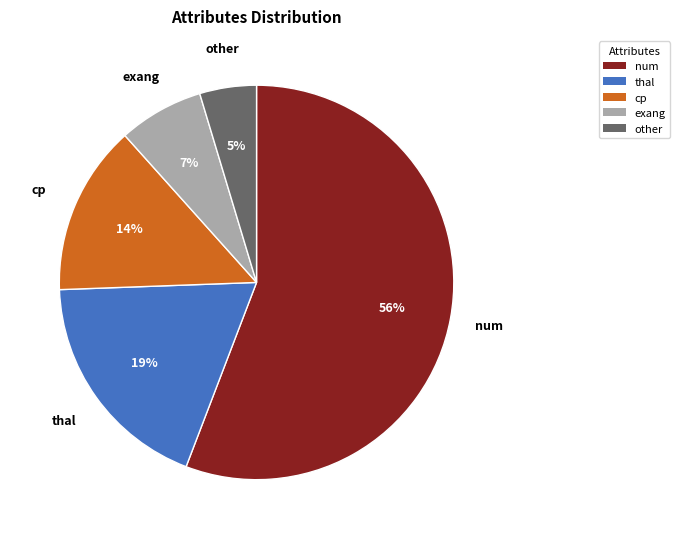

Do num and other together represent more than half of the pie?

Yes